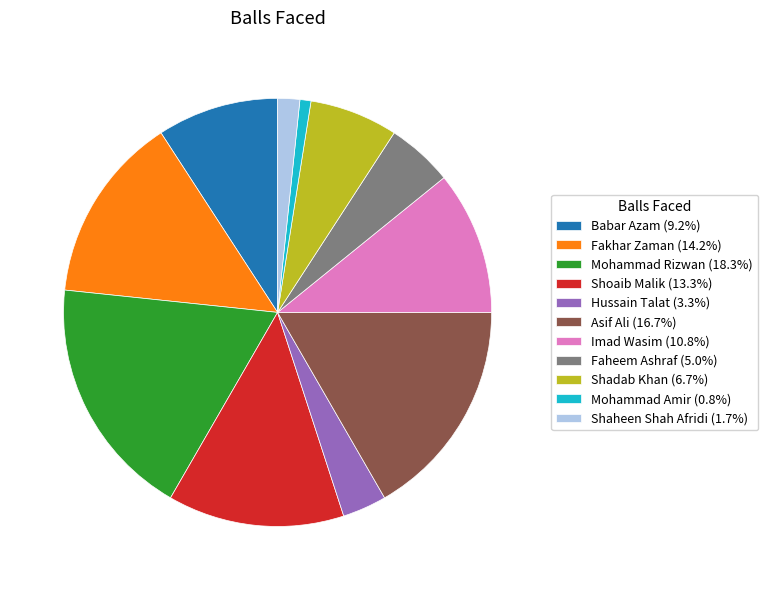

The Faheem Ashraf slice represents 5% of the pie. True or false?

True